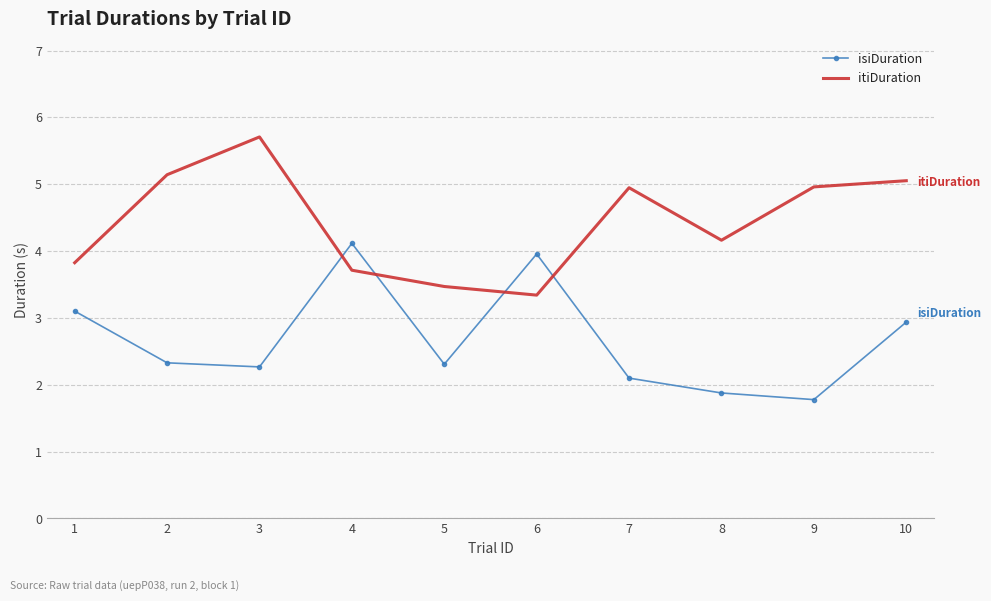

What is the spread (max minus min) of values at 5?

1.2